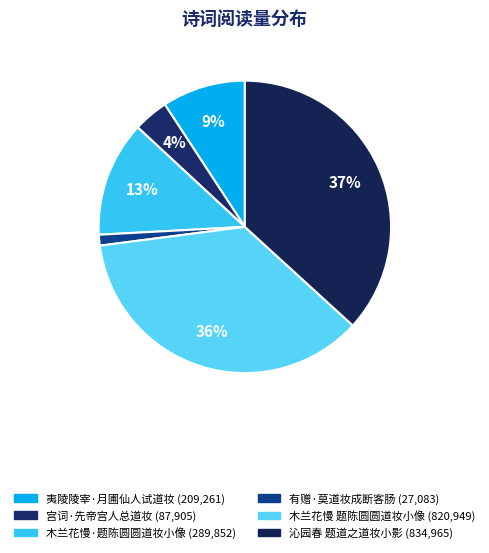

Is it true that 木兰花慢 题陈圆圆道妆小像 is 30% of the pie?

False